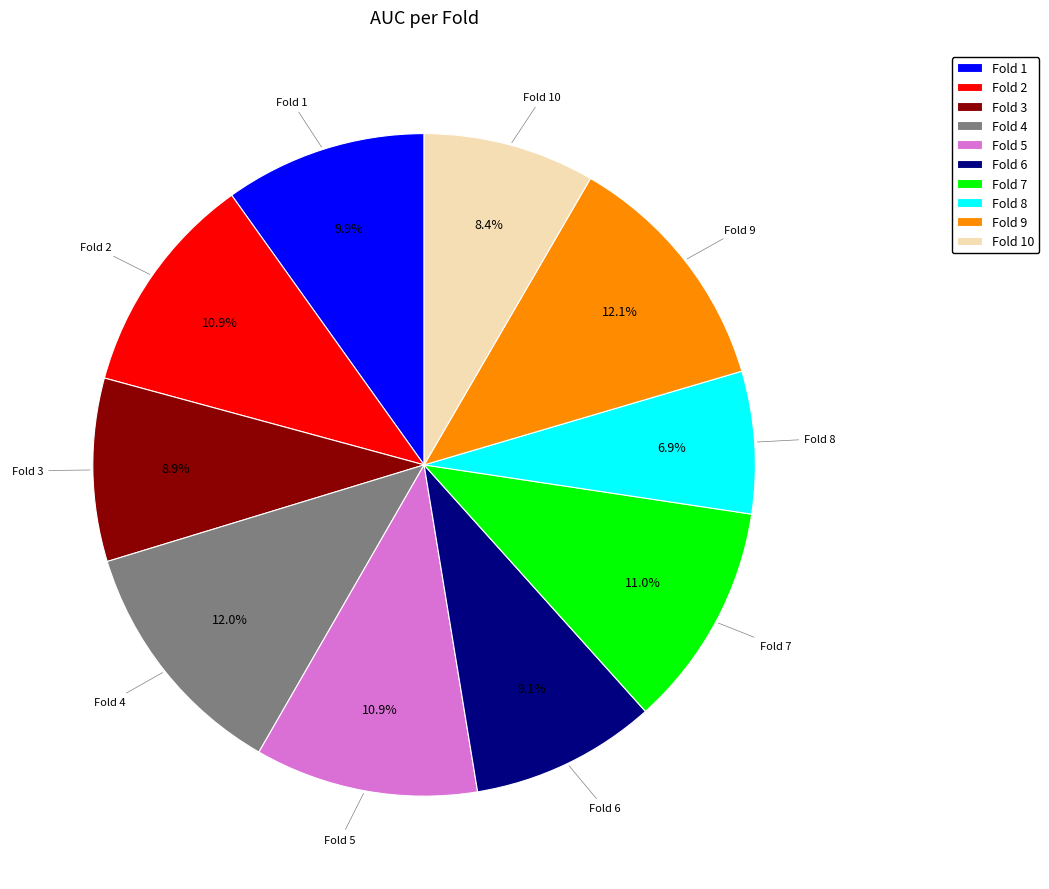

Do Fold 3 and Fold 5 together represent more than half of the pie?

No